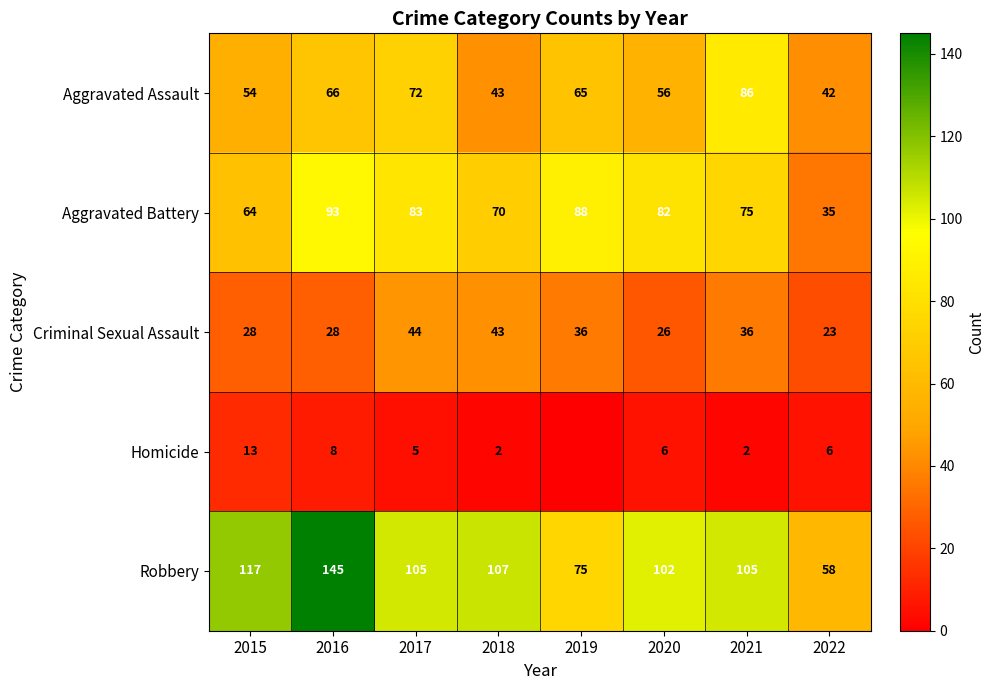

What is the highest value of the Homicide series?

13